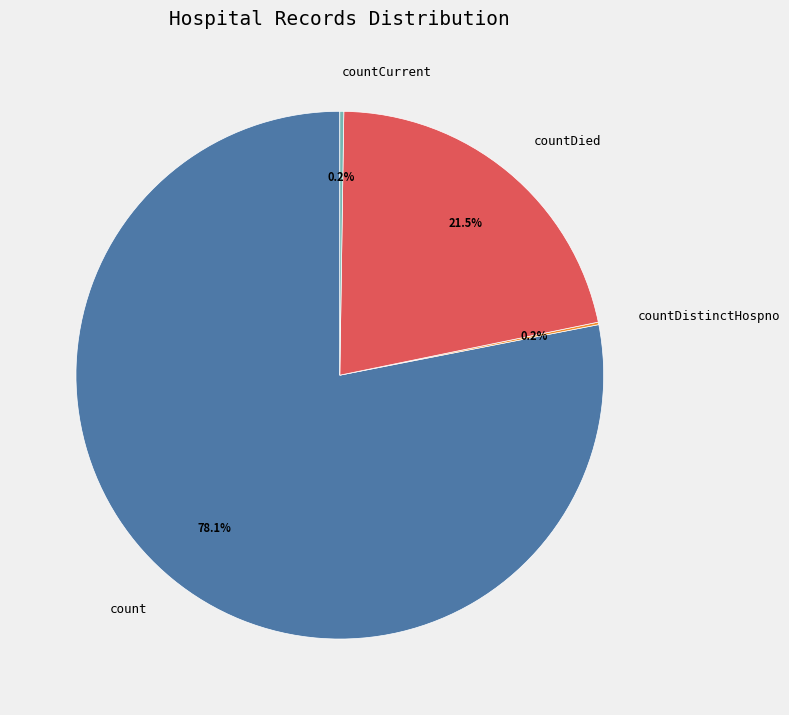

To the nearest percent, what portion does count represent?

78%